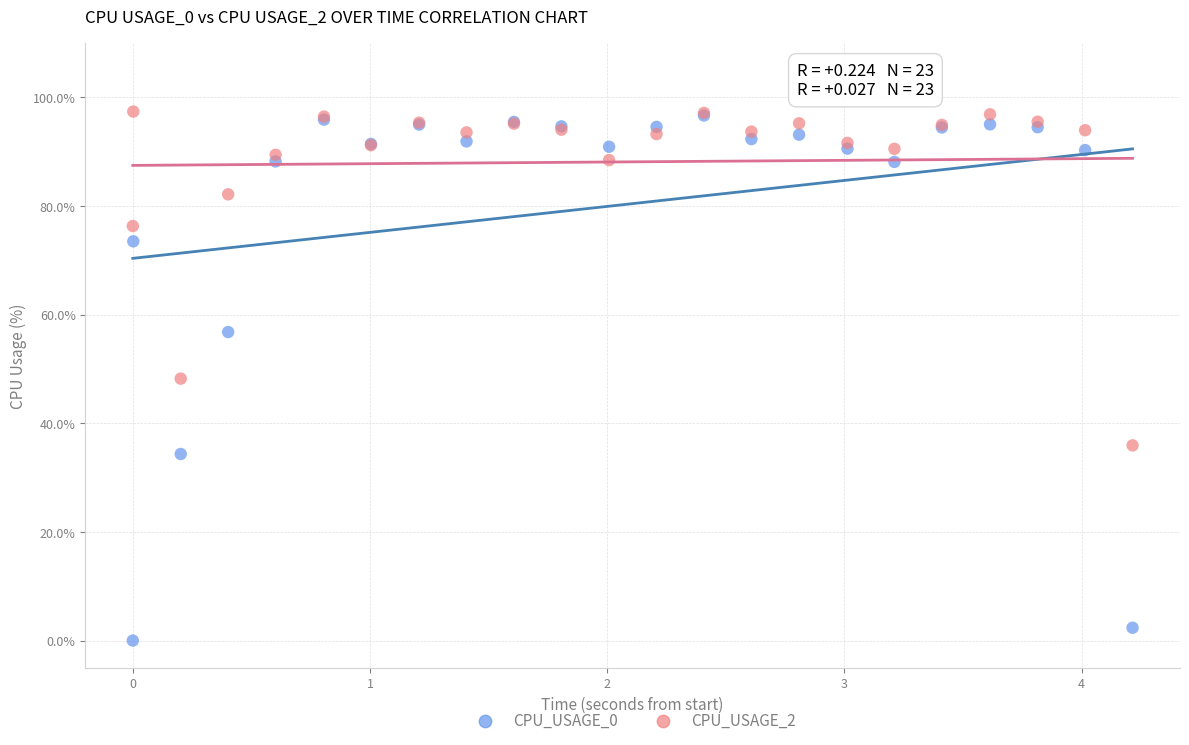

Which series has the widest spread of Y values?

CPU_USAGE_0